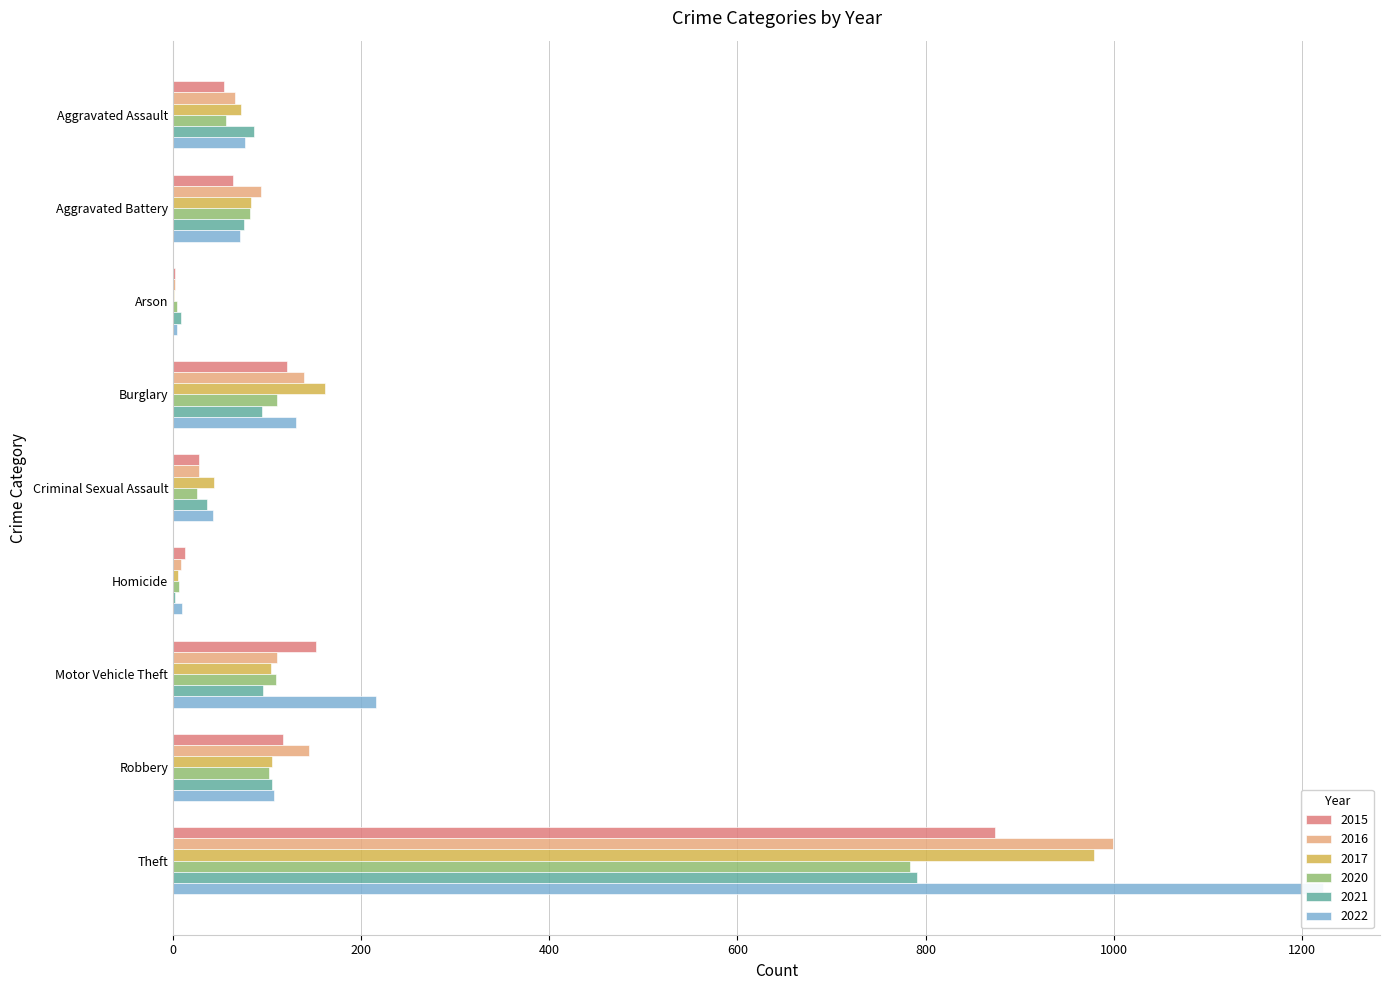

How many bars are there in total?

54